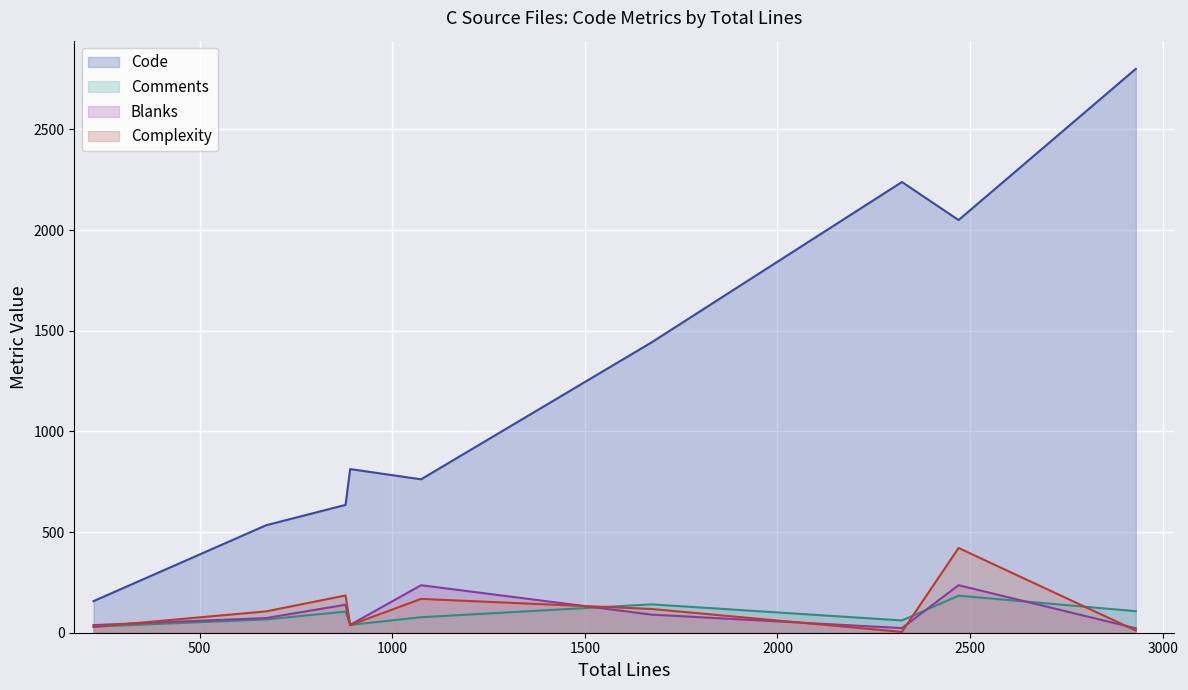

What is the maximum value shown in the chart?

2801